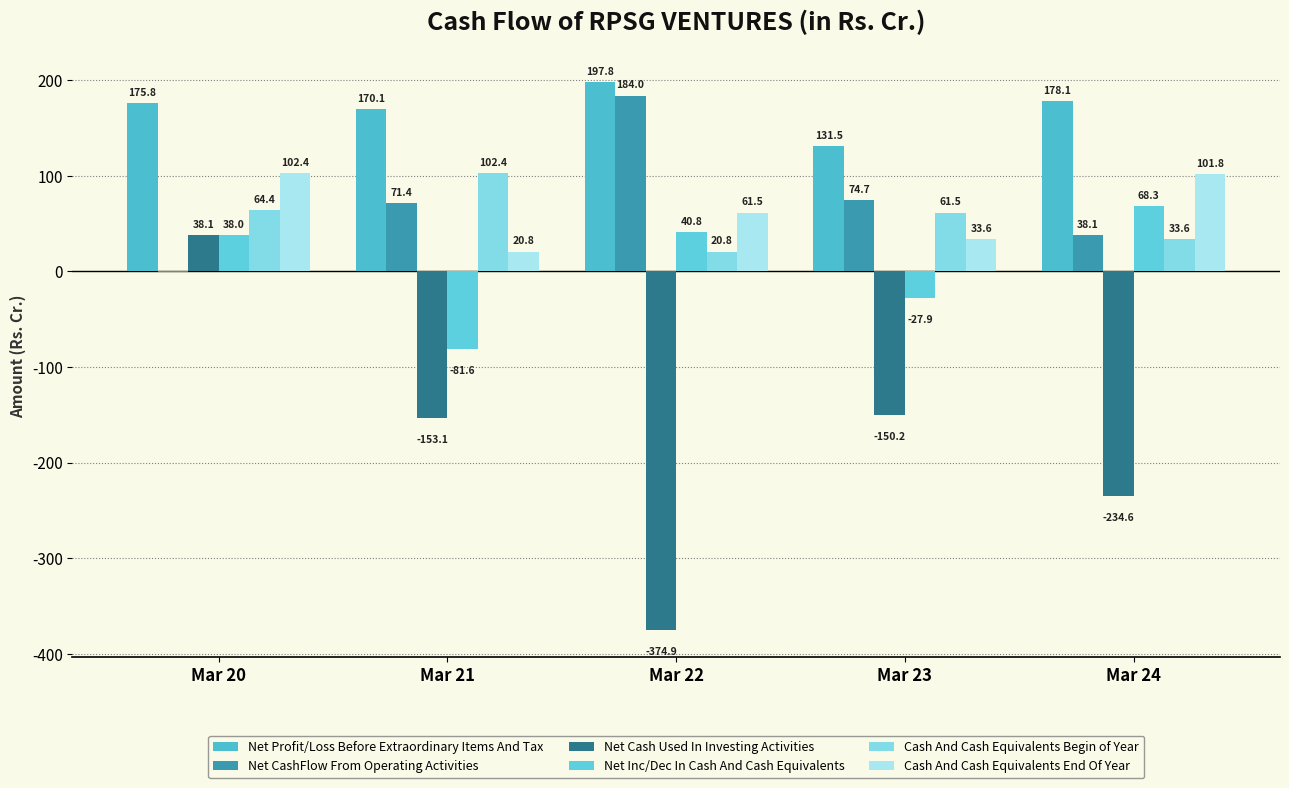

What is the total value across all series at Mar 24?

185.3